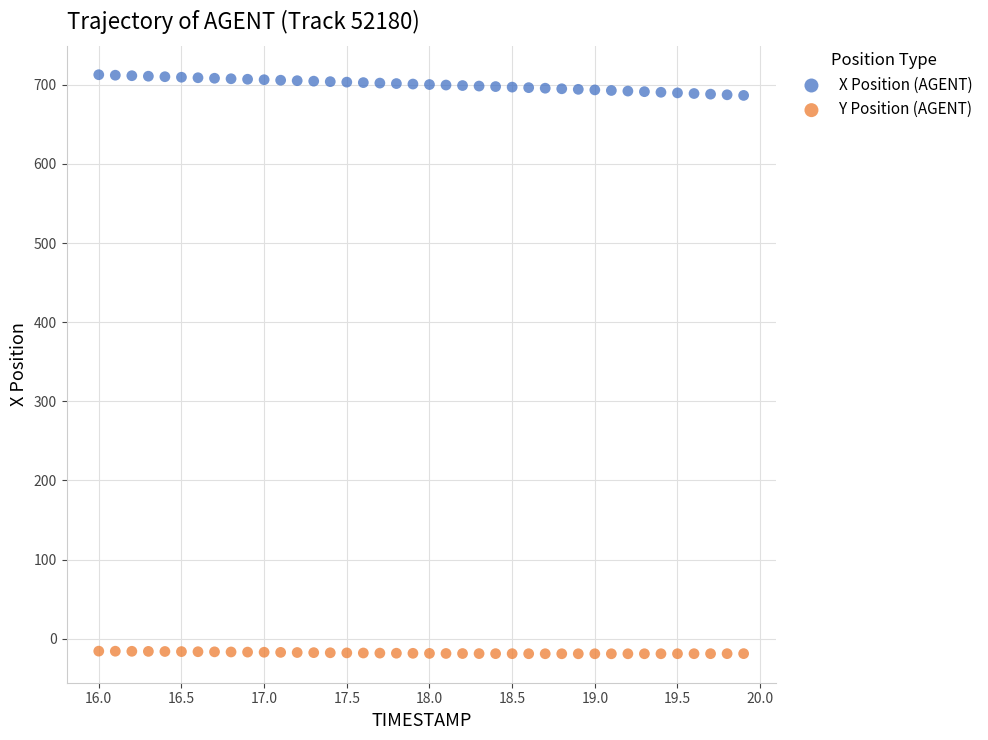

Which series reaches the maximum Y coordinate?

X Position (AGENT)